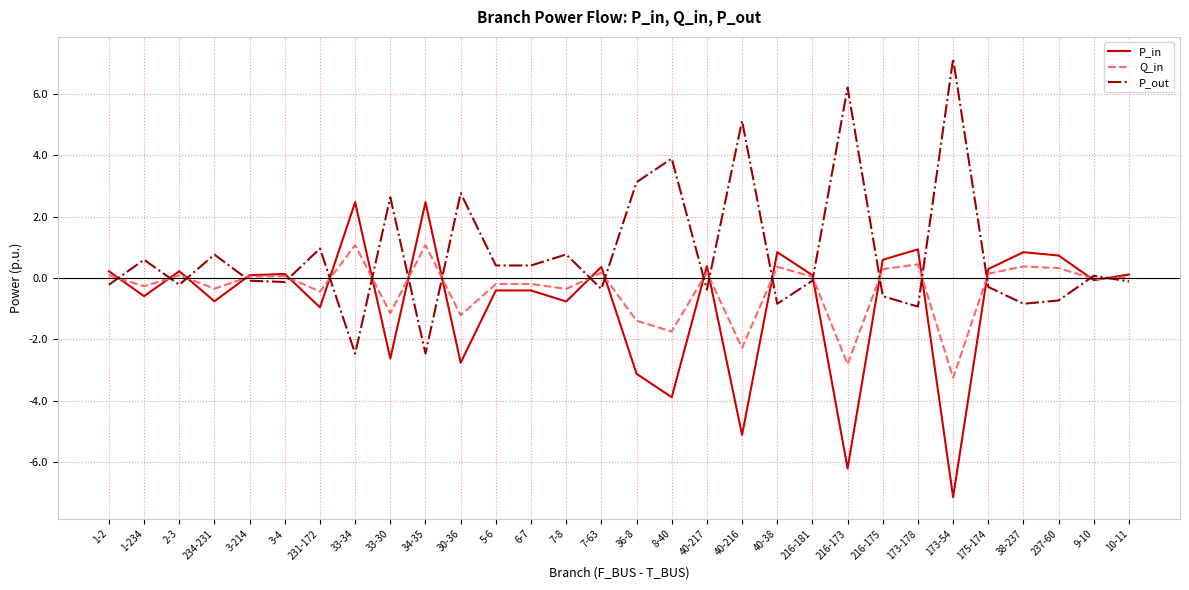

At 40-38, list the series in order from largest to smallest.

P_in, Q_in, P_out